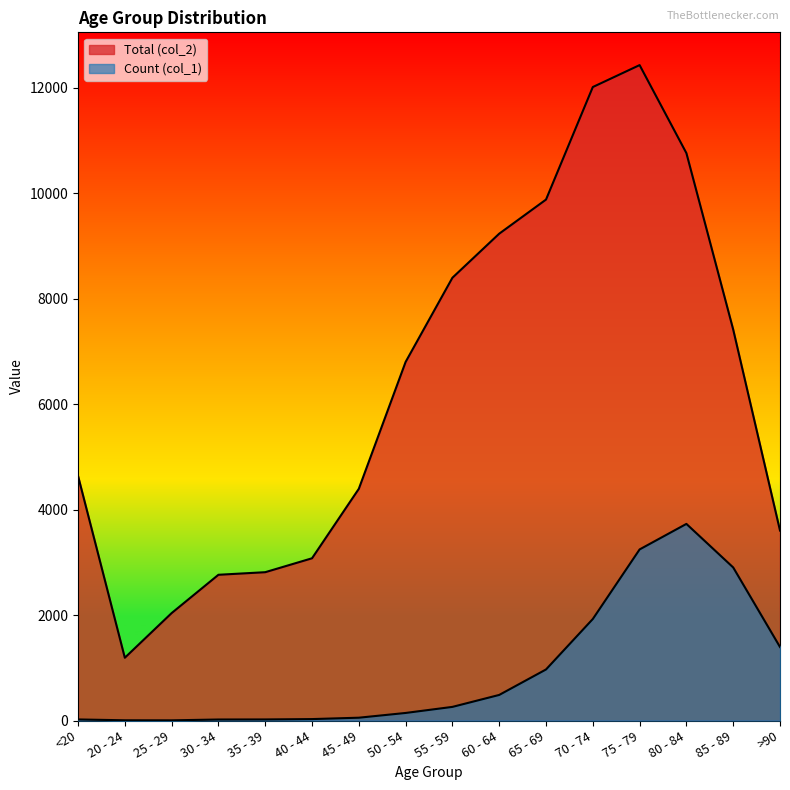

True or false: Total (col_2) and Count (col_1) intersect in this chart.

False